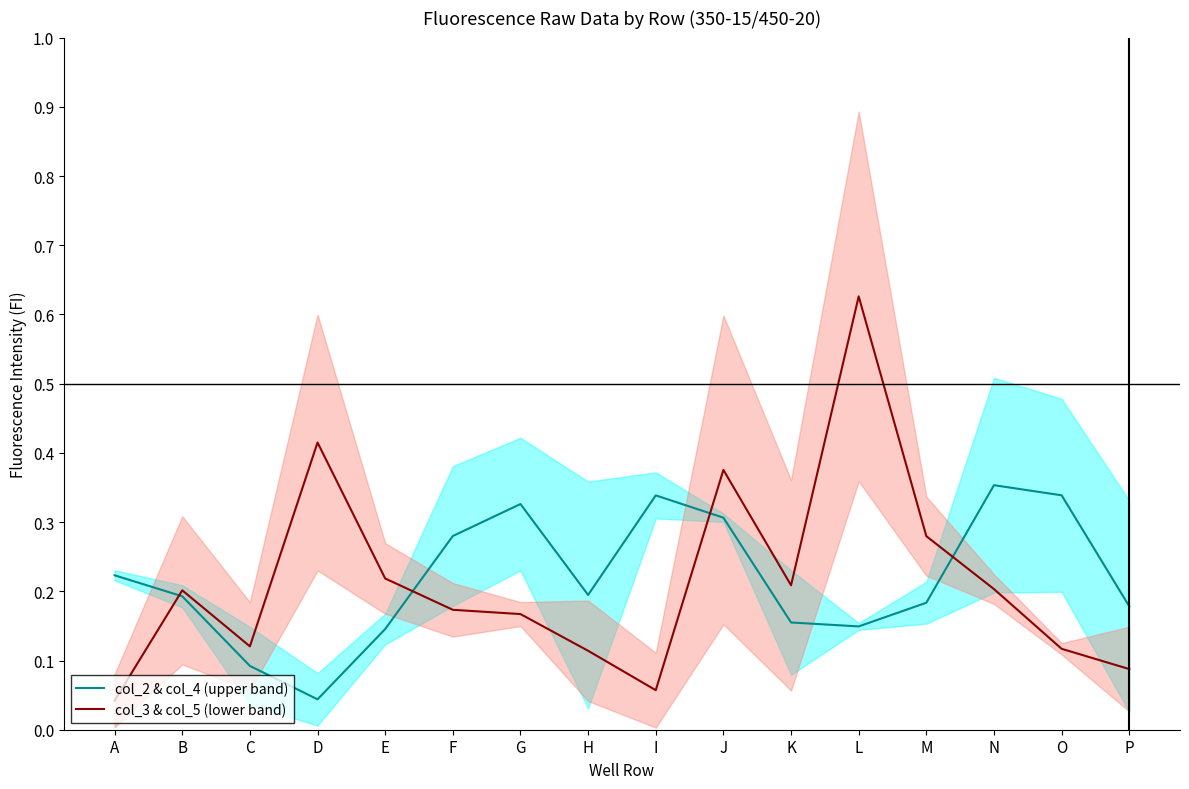

Between which two adjacent categories do col_3 & col_5 (lower band) and col_2 & col_4 (upper band) first intersect?

A and B